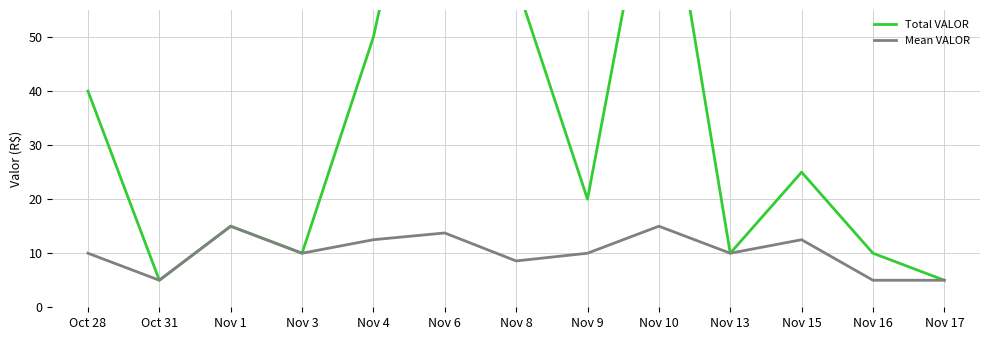

The Total VALOR series shows 16.9 at Nov 15. True or false?

False